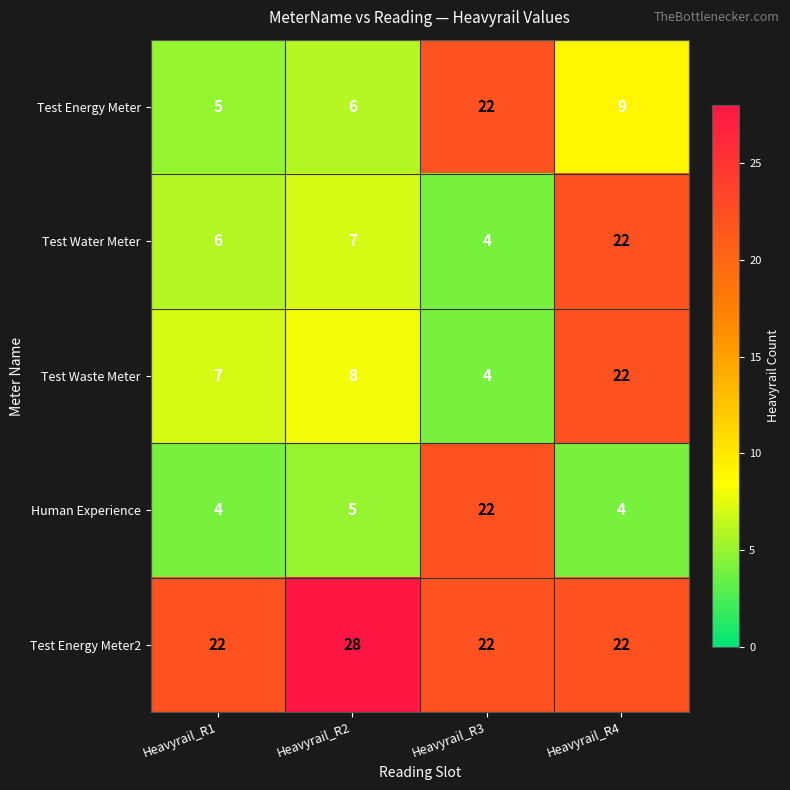

What is the lowest value of the Human Experience series?

4